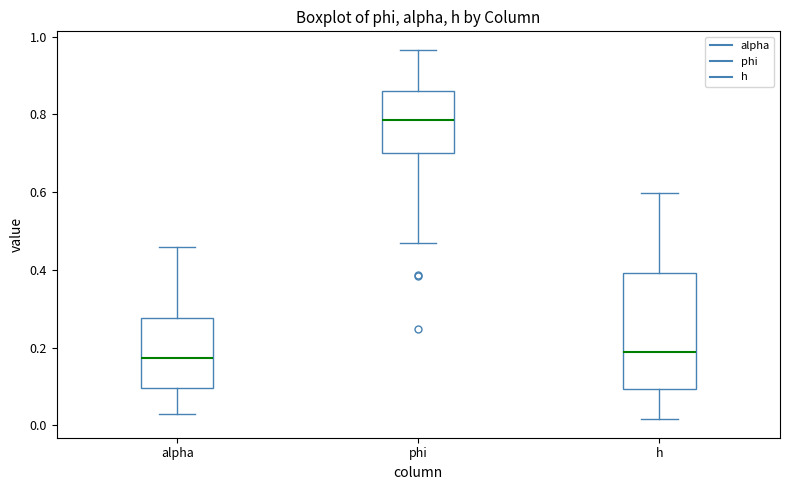

Reading left to right, transcribe this box plot: for each box, give where its median line is, the range the box spans, and where its two whiskers end, as read against the y-axis. The values are not printed on the chart, so give them approximately, as read against the axis.

alpha: median 0.18, box 0.10 to 0.28, whiskers 0.02 to 0.46
phi: median 0.78, box 0.70 to 0.86, whiskers 0.46 to 0.96
h: median 0.18, box 0.10 to 0.40, whiskers 0.02 to 0.60